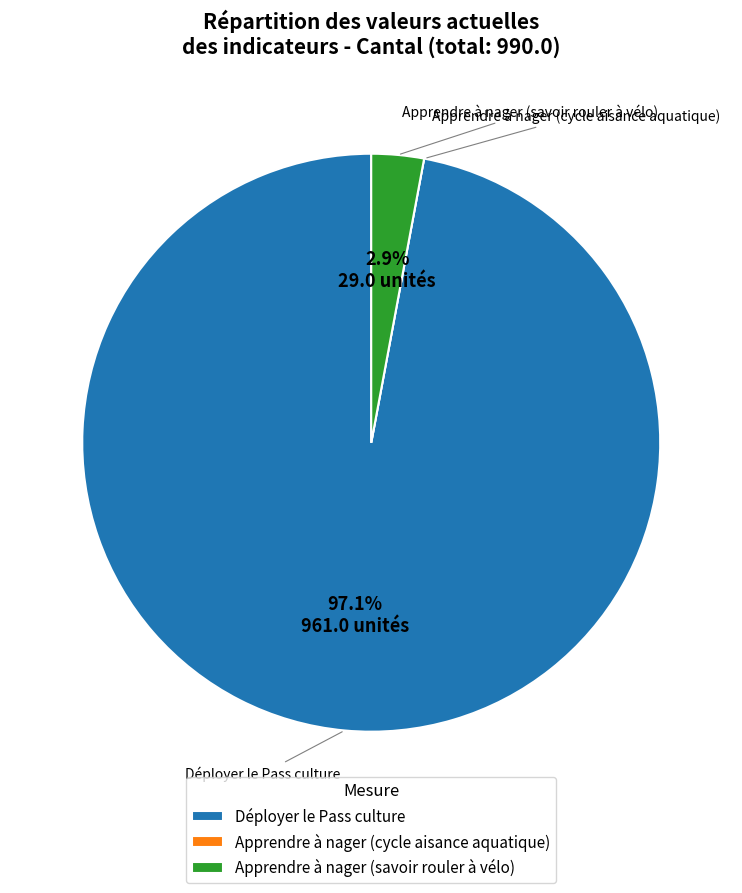

Which category accounts for the majority?

Déployer le Pass culture